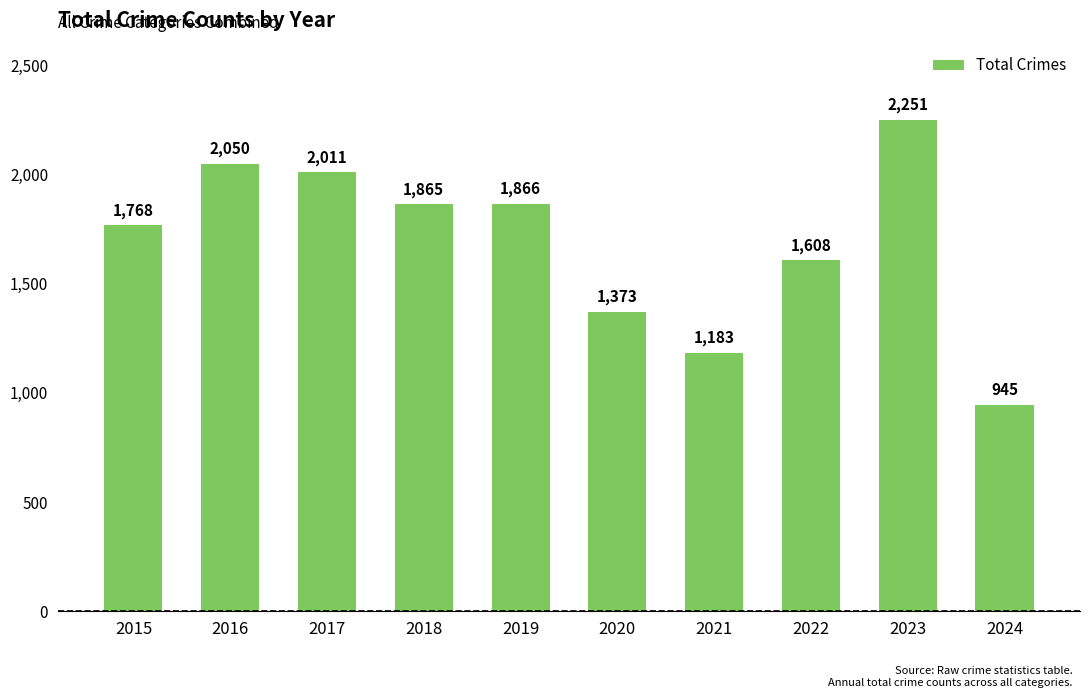

Rank the categories by value from highest to lowest.

2023, 2016, 2017, 2019, 2018, 2015, 2022, 2020, 2021, 2024